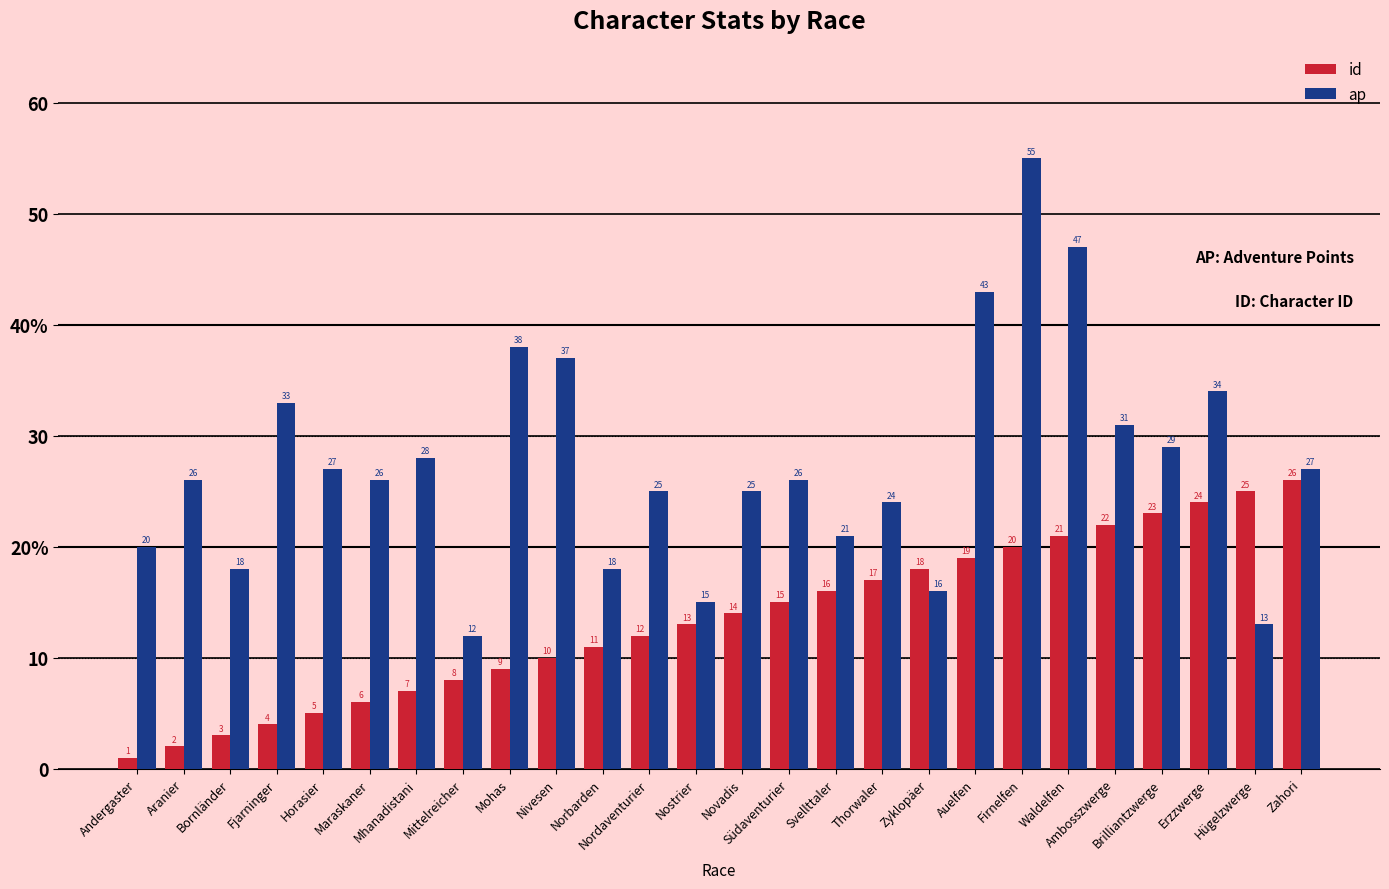

What is the minimum value for ap?

12